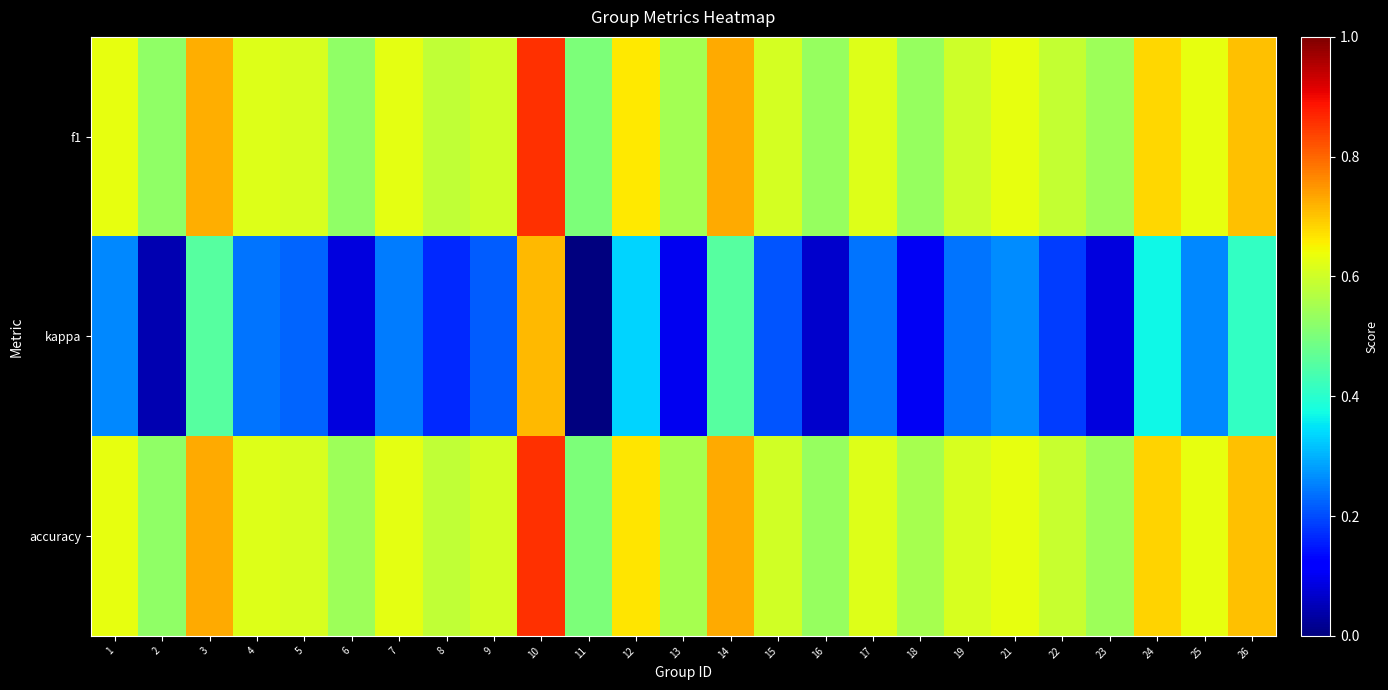

What is the maximum value shown in the chart?

0.9